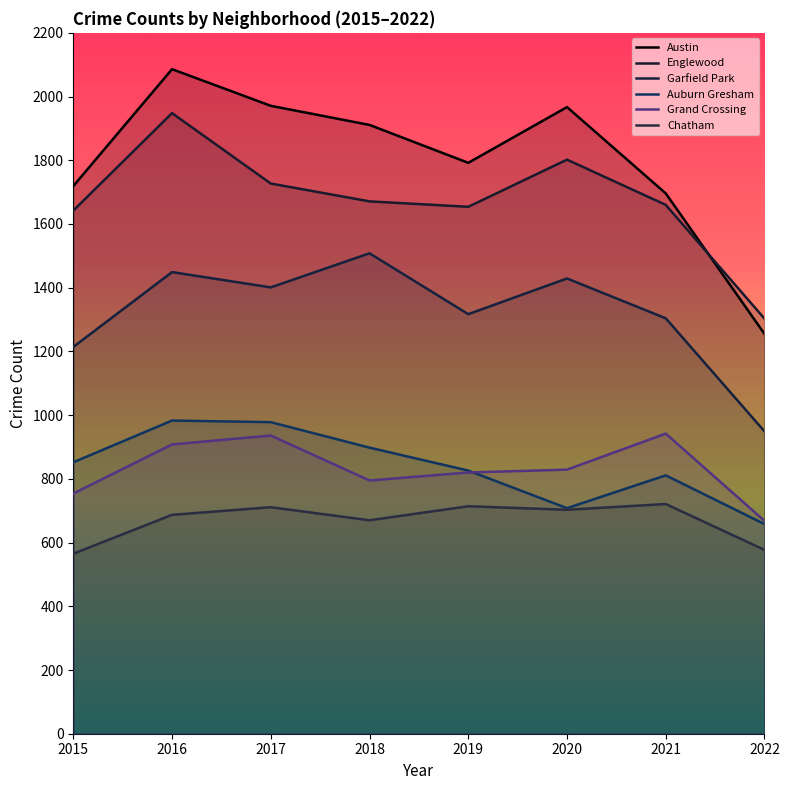

True or false: Garfield Park and Austin cross at least once.

False